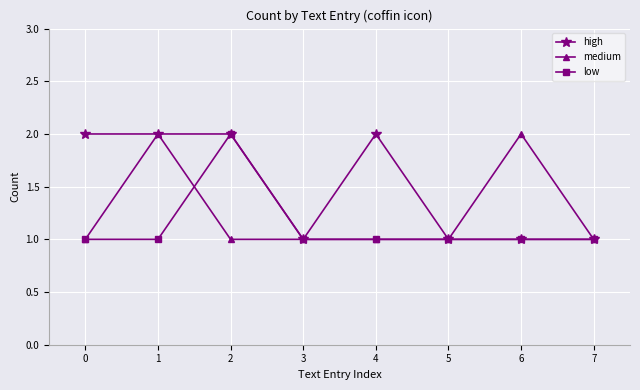

What is the value of the high point at the 4th from the left?

1